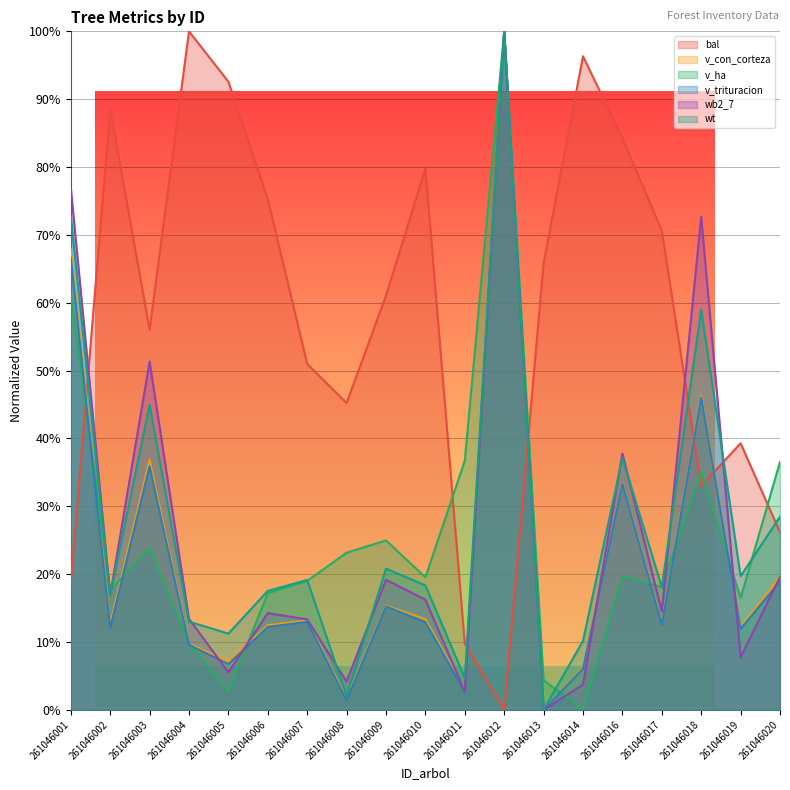

True or false: v_trituracion has a value of 0.1 at 261046016.

False